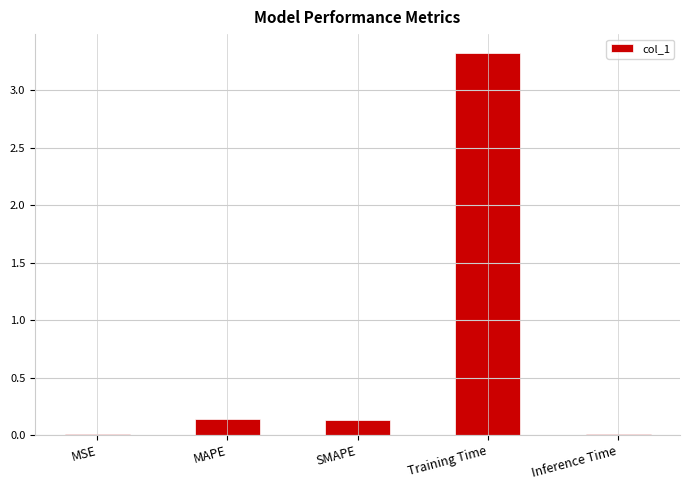

What is the sum of all values?

3.6